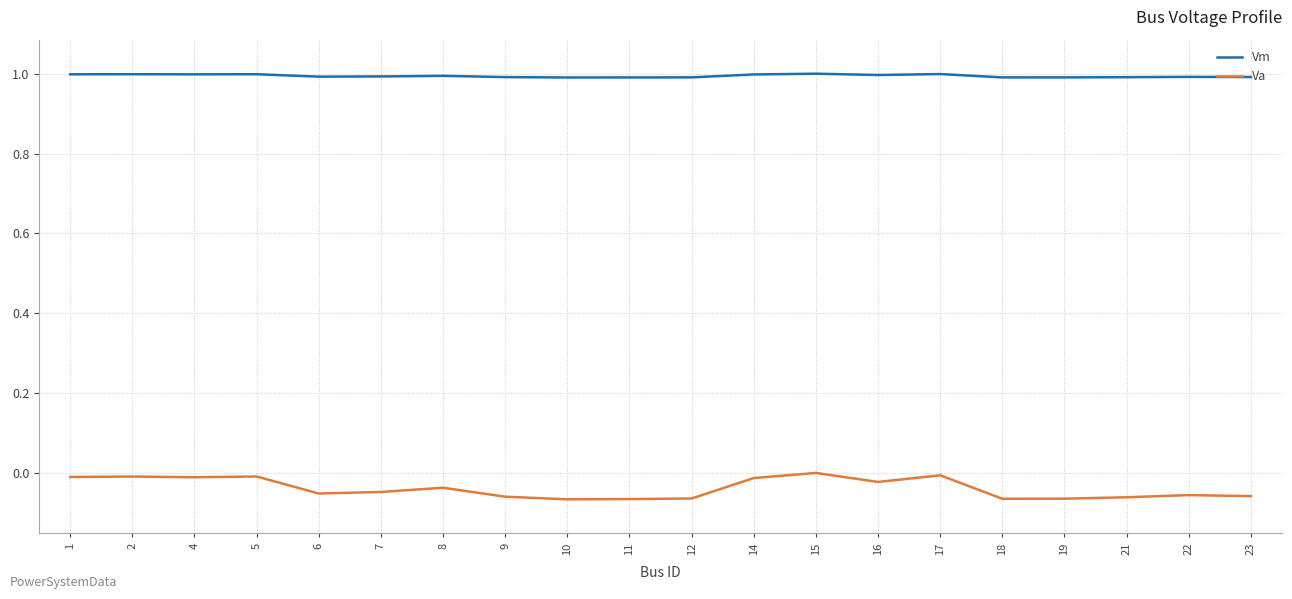

Which series has the largest range (max minus min)?

Va